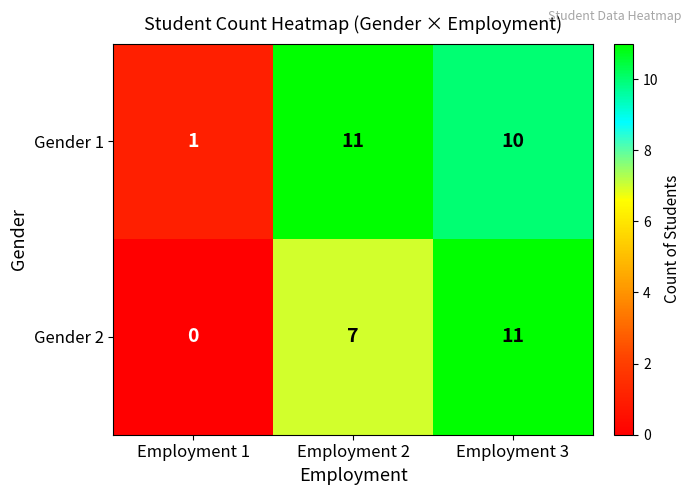

What is the difference between the Gender 1 values at Employment 3 and Employment 1?

9